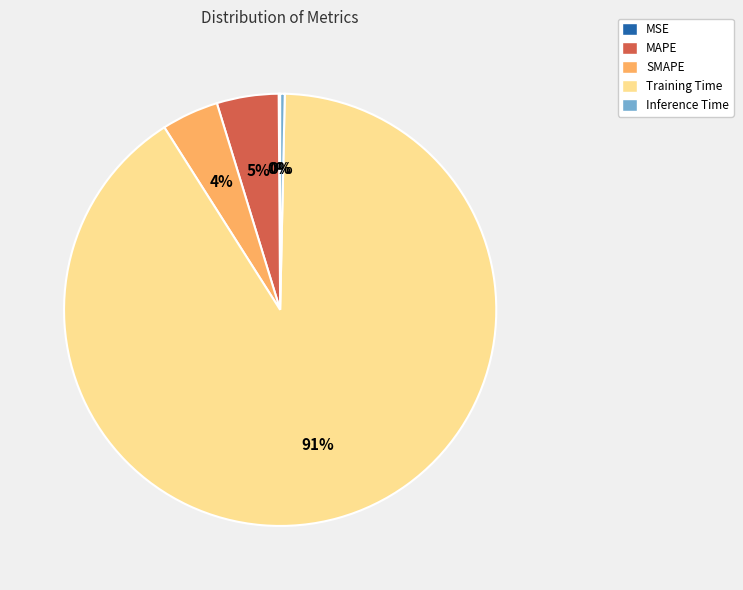

Combined, do SMAPE and Inference Time account for over 50%?

No